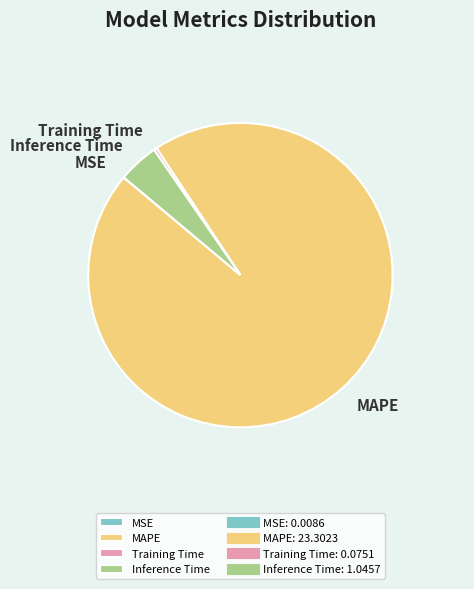

The Training Time slice represents 0% of the pie. True or false?

True